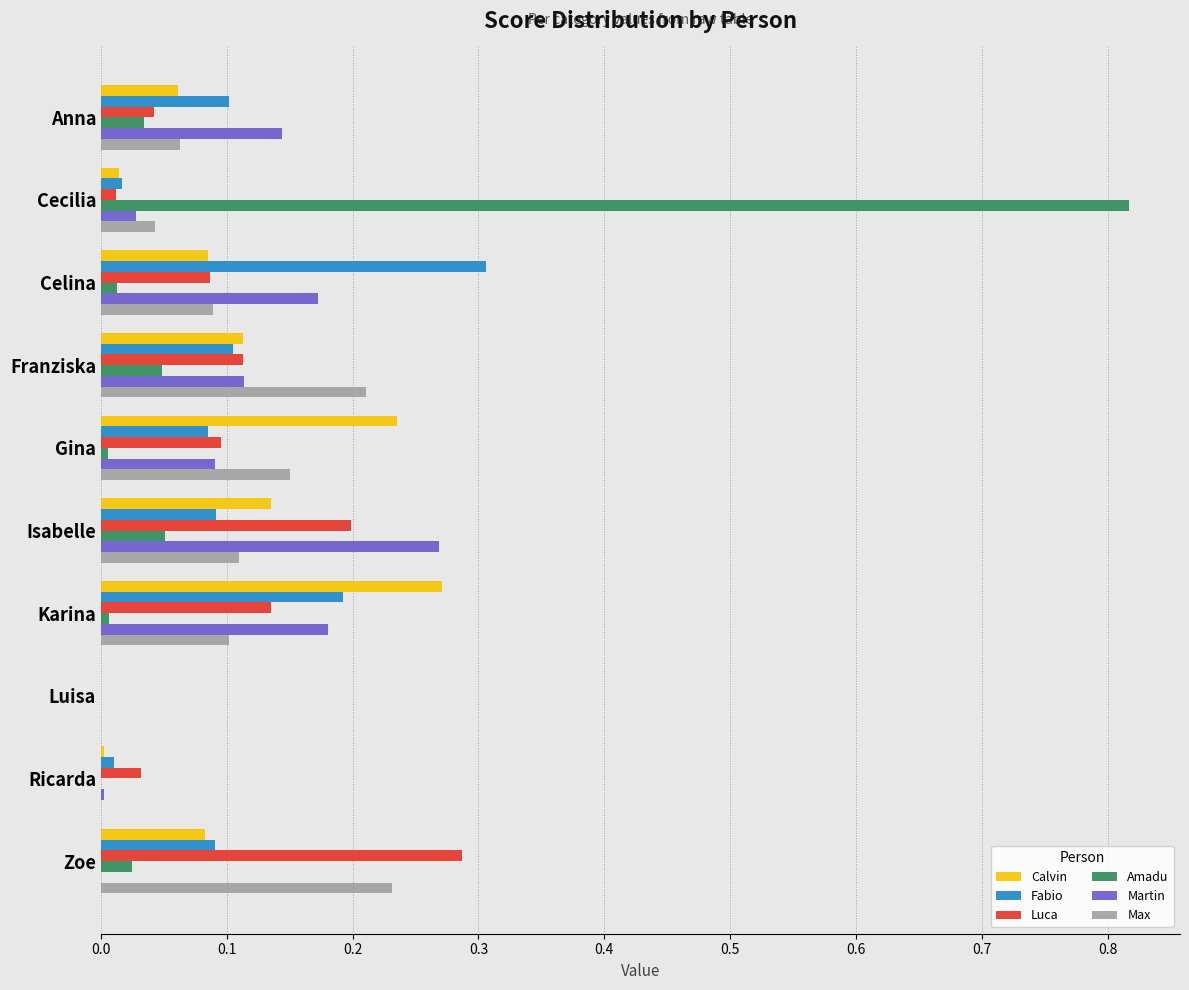

What are all the series names shown in the legend?

Calvin, Fabio, Luca, Amadu, Martin, Max